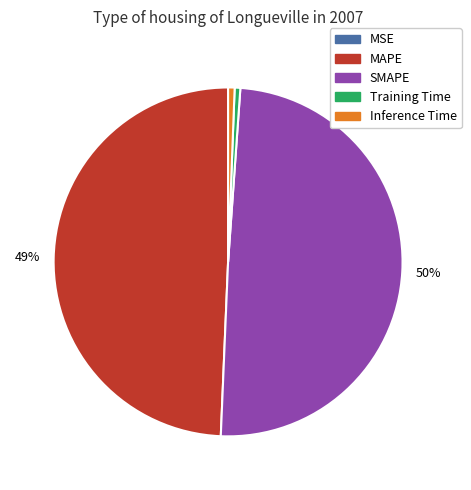

Is it true that Inference Time is 11% of the pie?

False